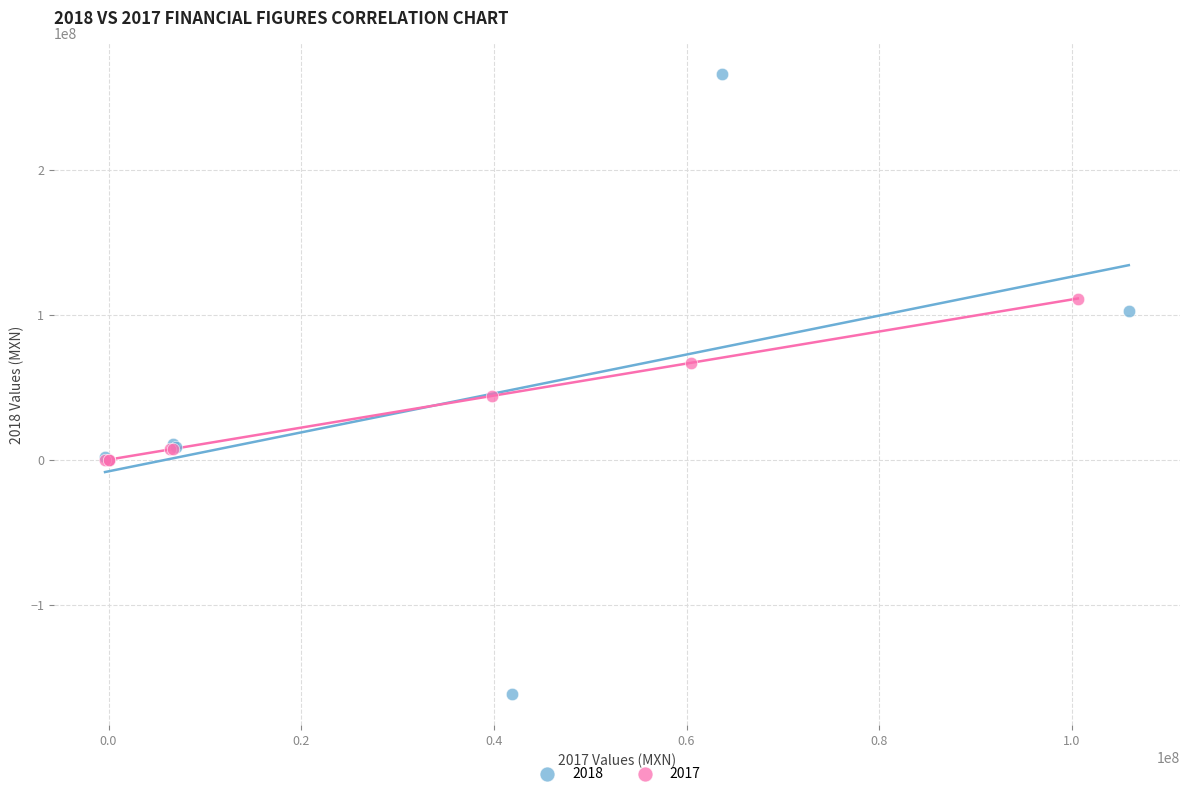

Which series has the widest spread of Y values?

2018